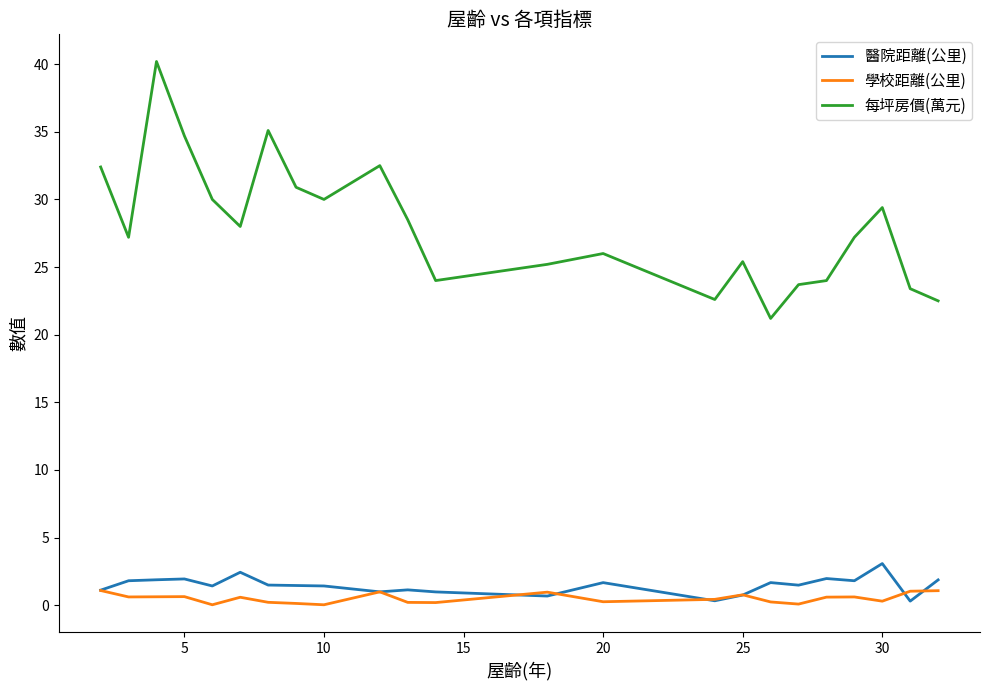

What is the maximum value shown in the chart?

40.2